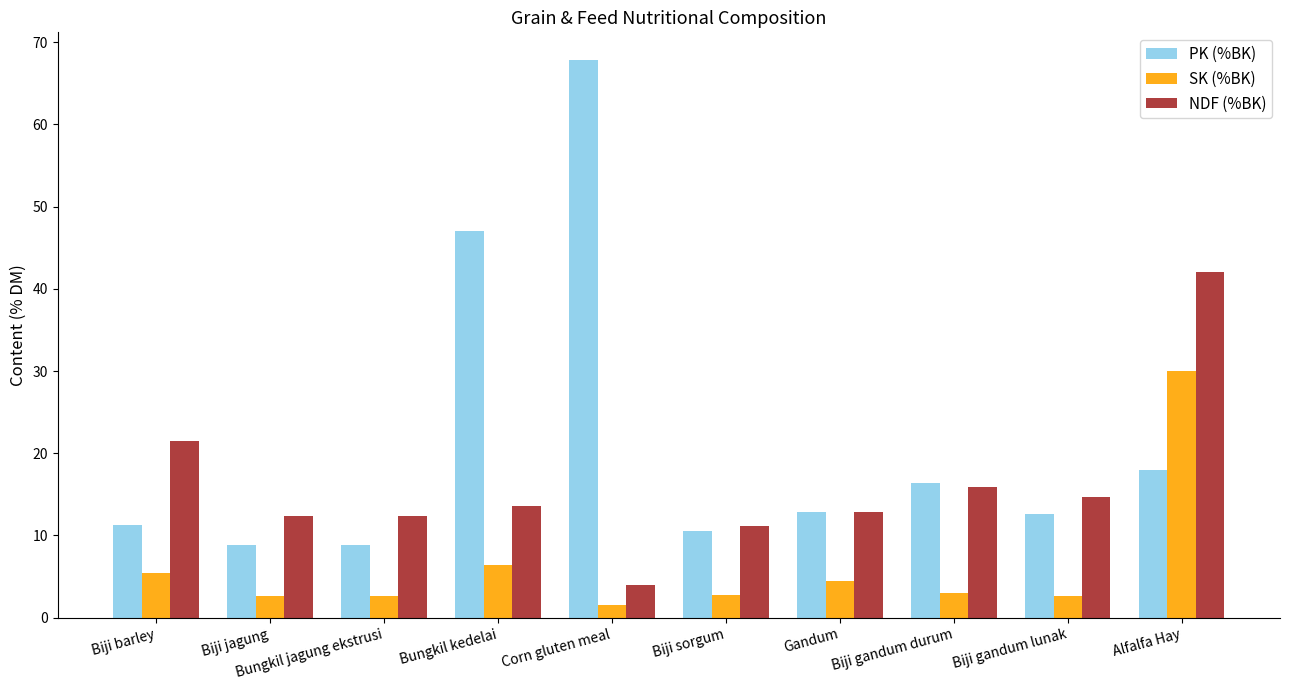

What is the total value across all series at Biji gandum durum?

35.3